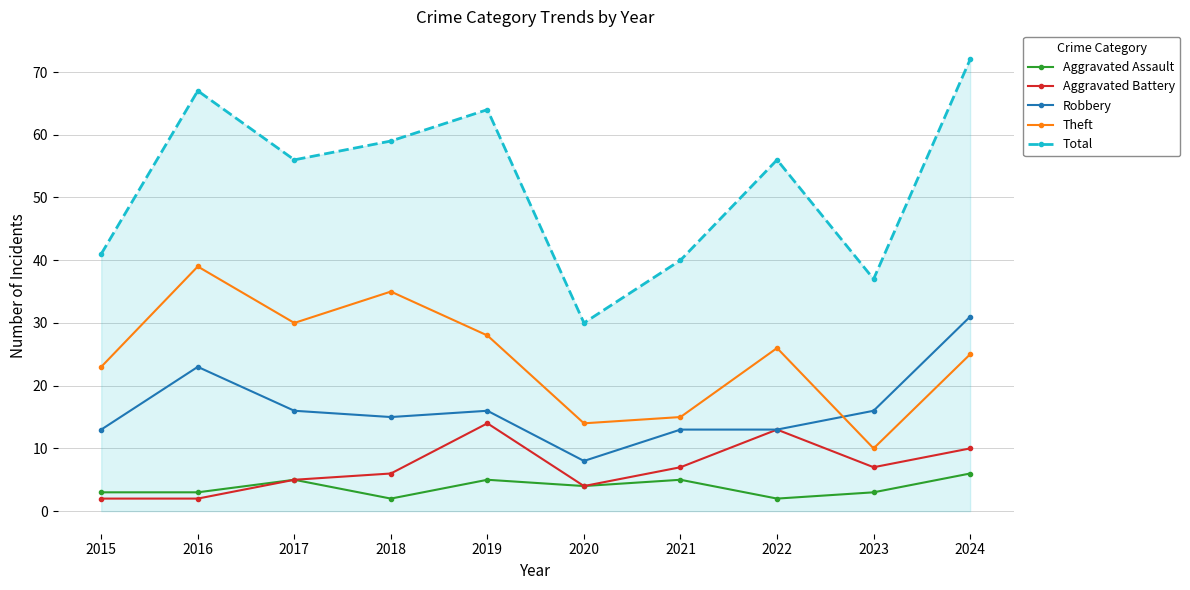

What is the value of the Theft point at the 9th from the left?

10